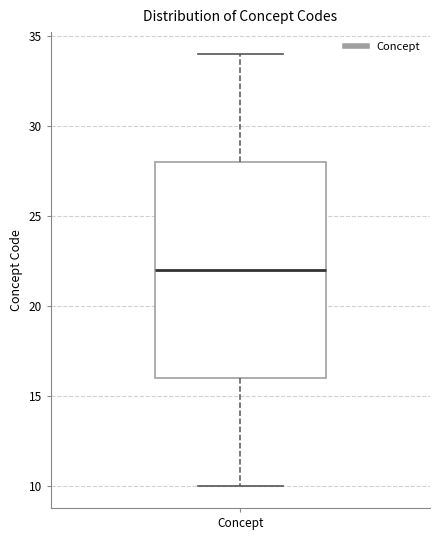

Transcribe this box plot: give where the median line is, the range the box spans, and where the two whiskers end, as read against the y-axis. The values are not printed on the chart, so give them approximately, as read against the axis.

median 22, box 16 to 28, whiskers 10 to 34